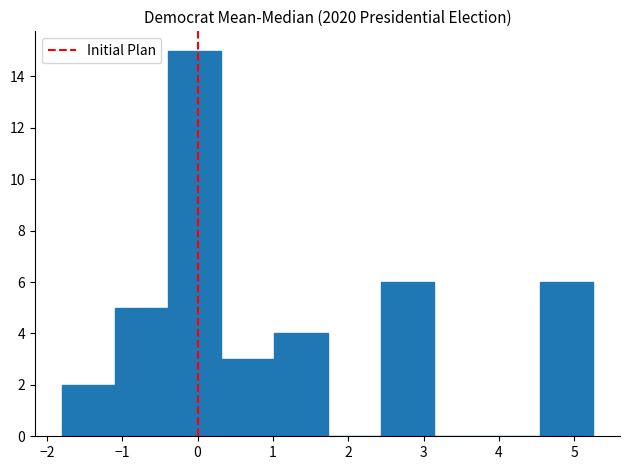

Reading left to right, transcribe this chart: for each bar, give the range it covers on the x-axis and its height. Neither the bar edges nor the heights are printed on the chart, so give them approximately, as read against the axes.

-1.8 to -1.1: 2
-1.1 to -0.4: 5
-0.4 to 0.3: 15
0.3 to 1.0: 3
1.0 to 1.7: 4
1.7 to 2.4: 0
2.4 to 3.1: 6
3.1 to 3.8: 0
3.8 to 4.5: 0
4.5 to 5.3: 6